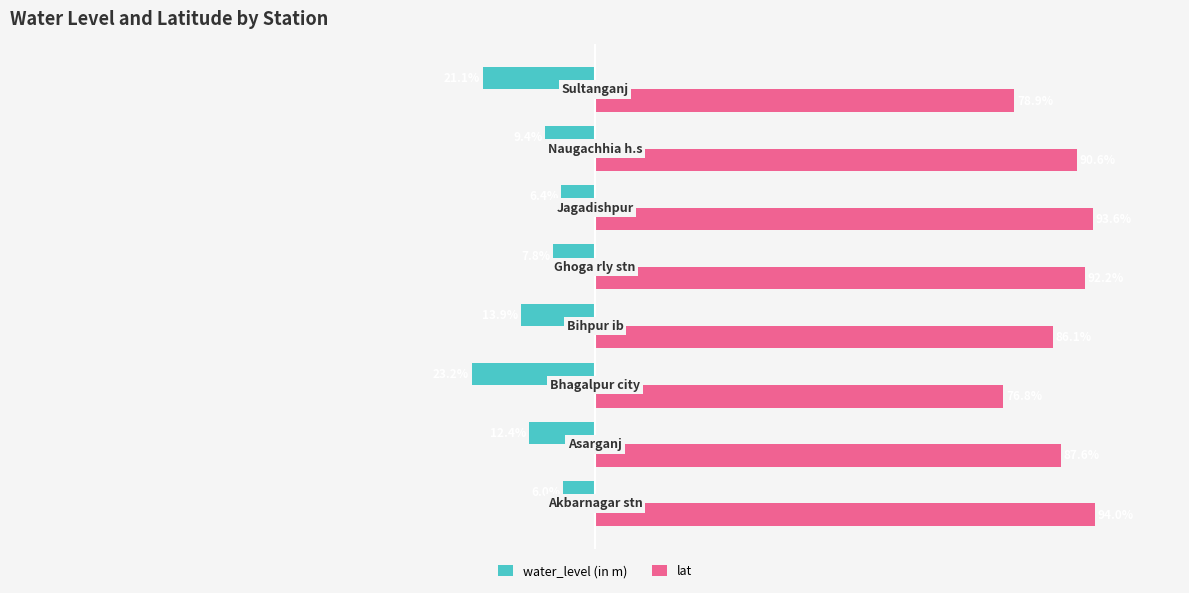

Which series has the largest total across all categories?

lat